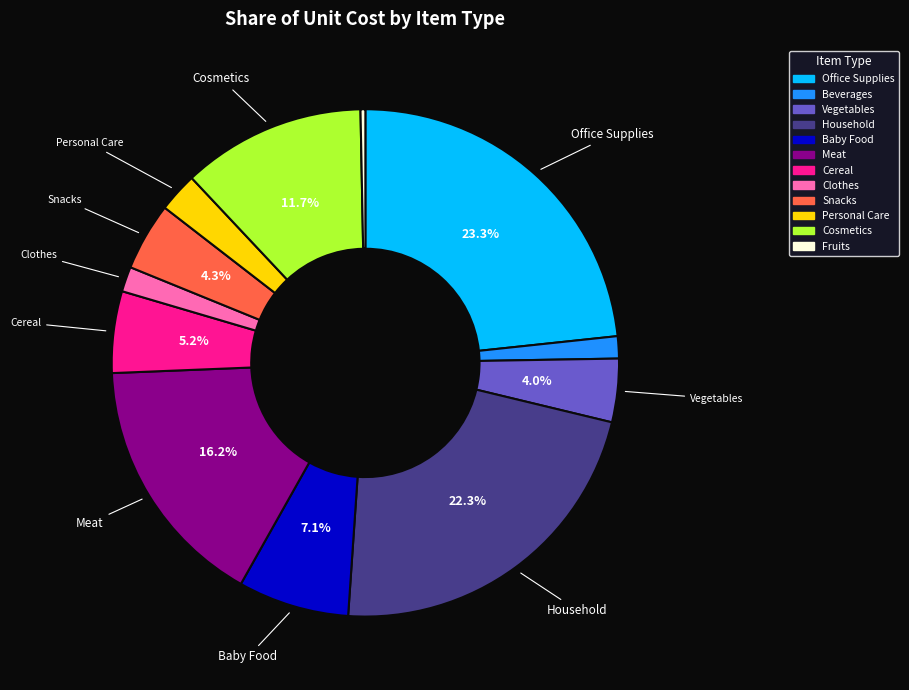

Does any single category account for the majority?

No